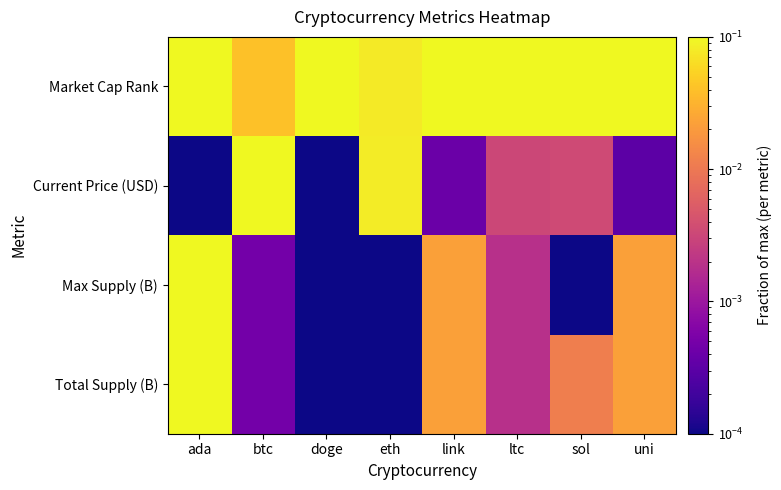

Which label corresponds to the smallest value in the chart?

doge